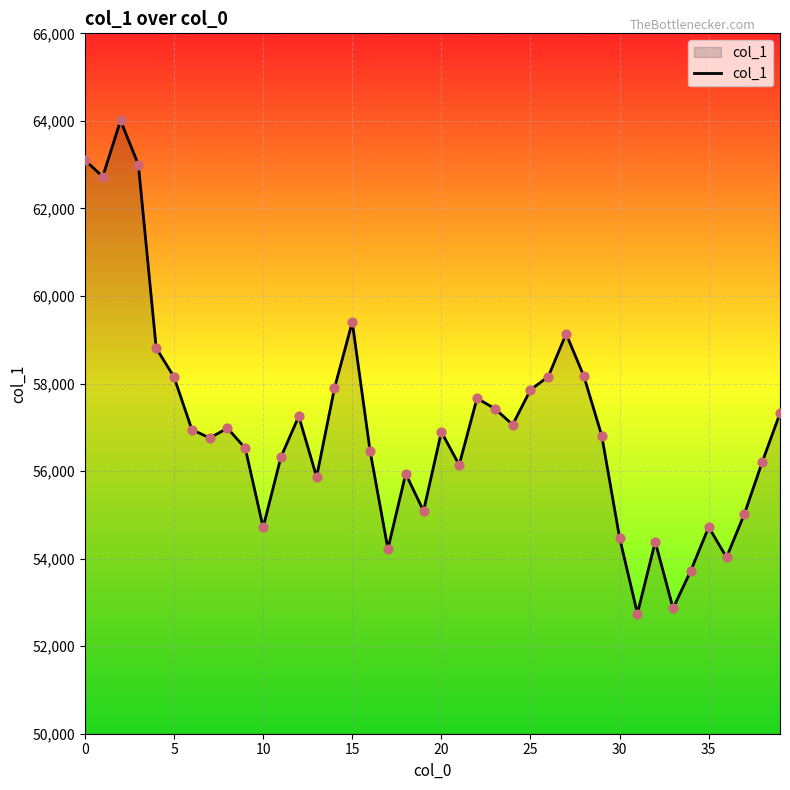

What is the difference between the maximum and minimum values?

11264